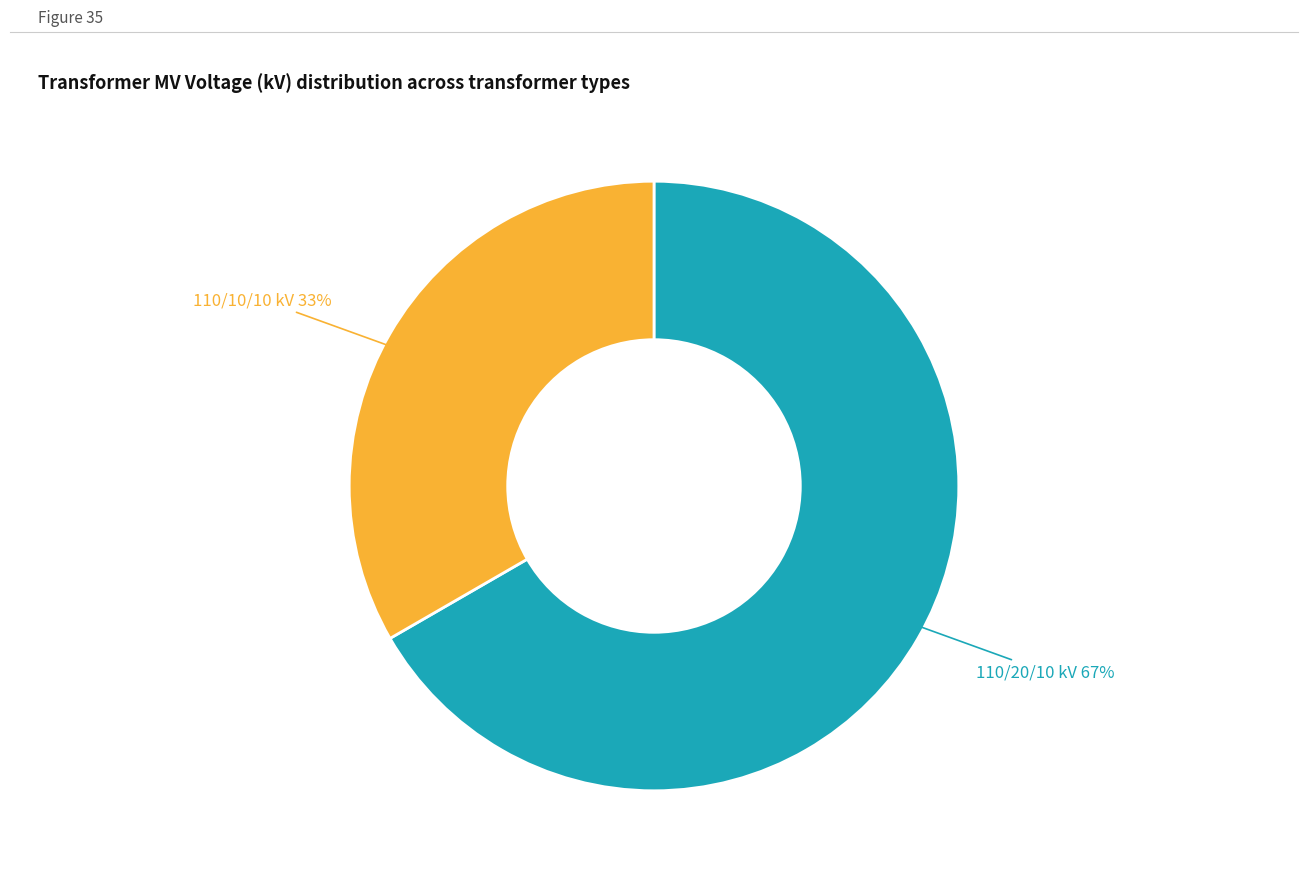

Count the number of slices in the pie.

2